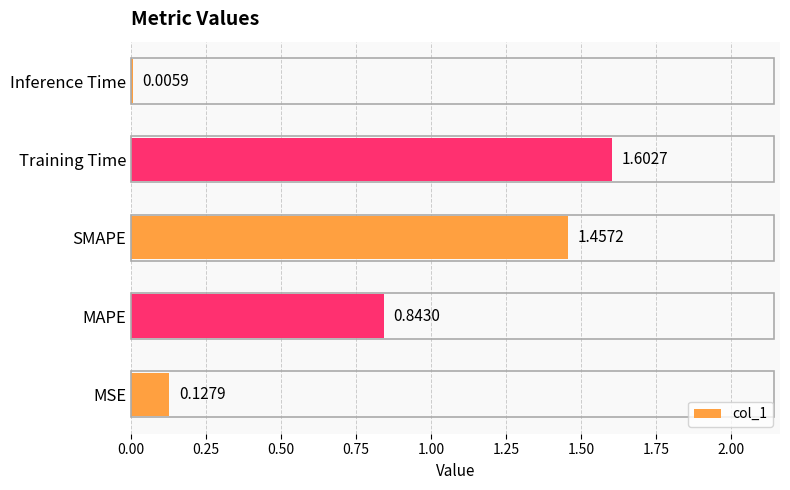

How many categories are shown in the chart?

5